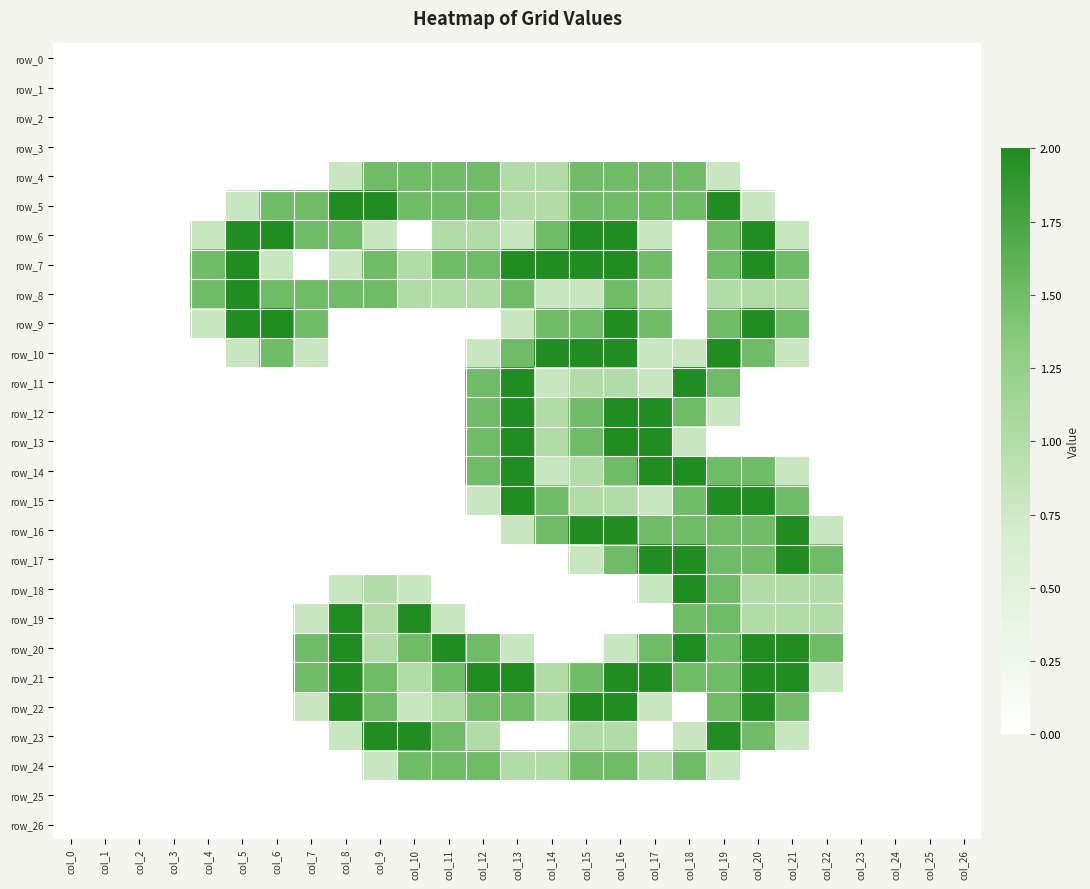

What is the spread (max minus min) of values at col_9?

2.0